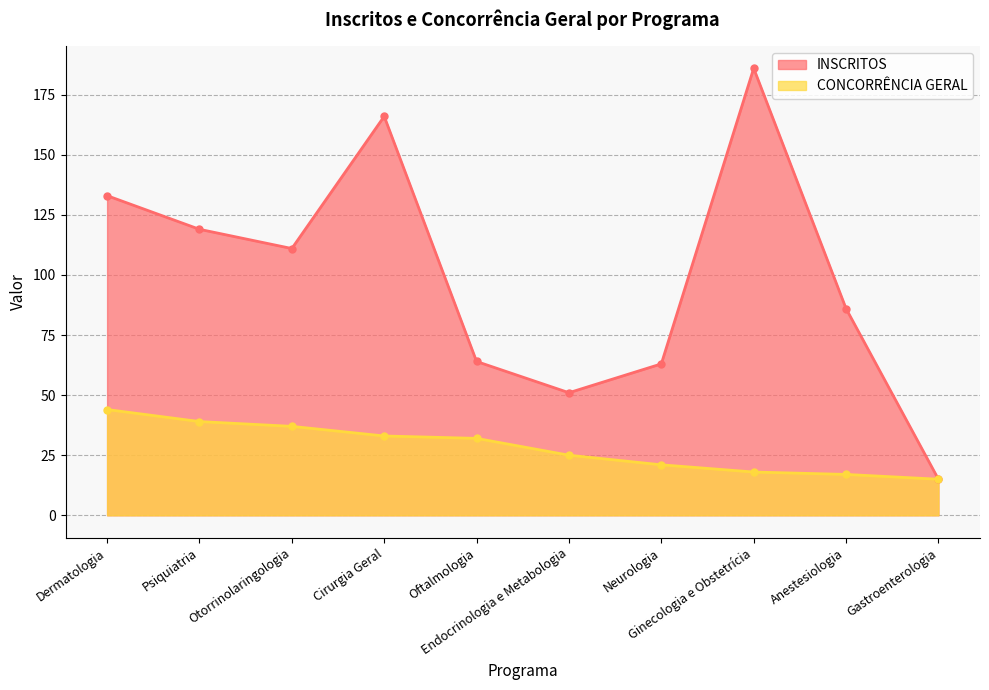

Is the value of CONCORRENCIA GERAL at Cirurgia Geral greater than the value of INSCRITOS at Dermatologia?

No